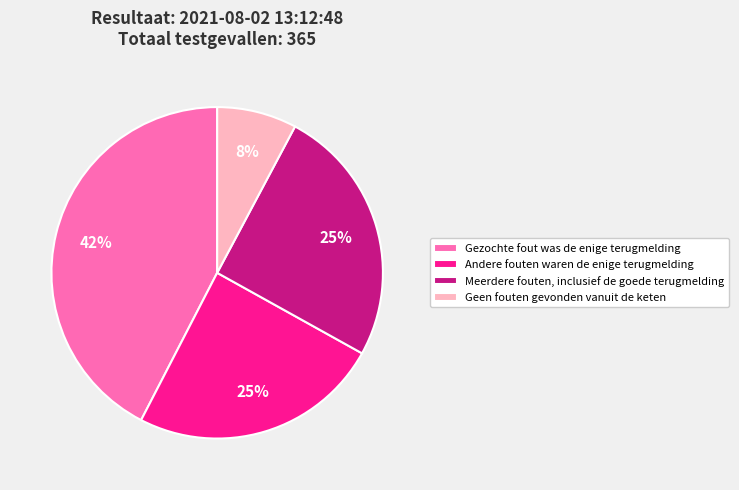

True or false: Meerdere fouten, inclusief de goede terugmelding accounts for 34% of the total.

False